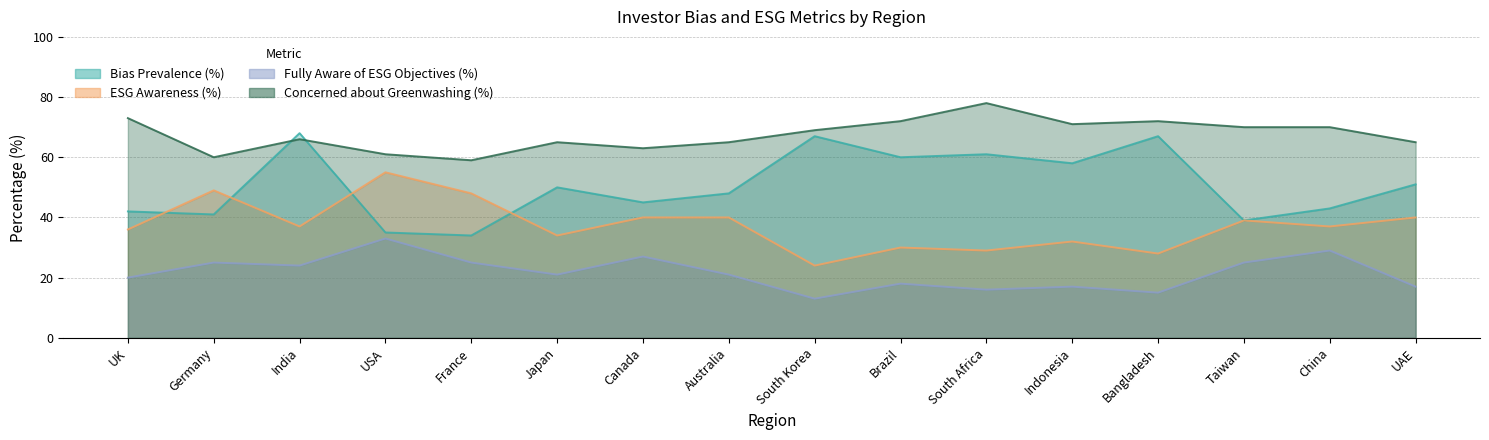

At which category does Bias Prevalence (%) reach its first local valley?

Germany